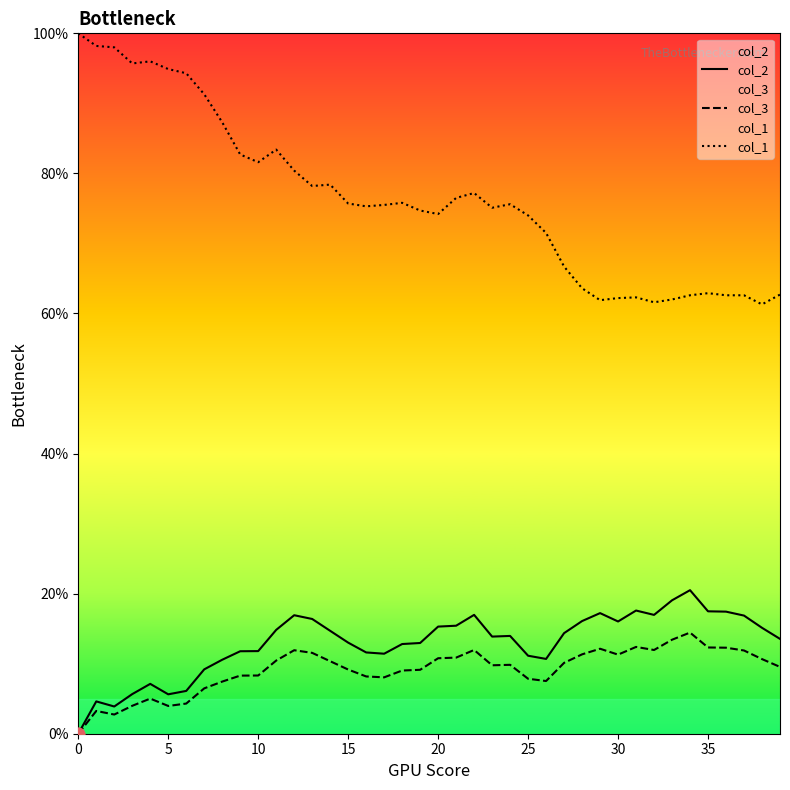

Which series contains the lowest Y value?

col_2